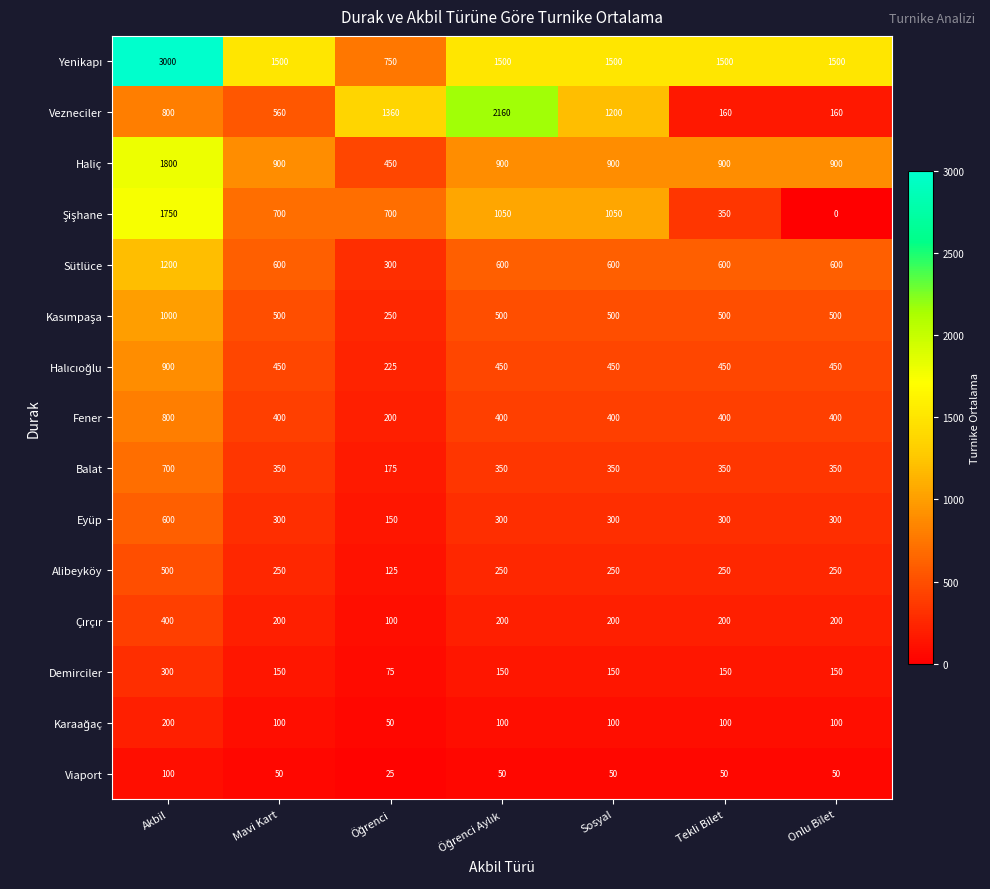

What is the average value of the Vezneciler series?

914